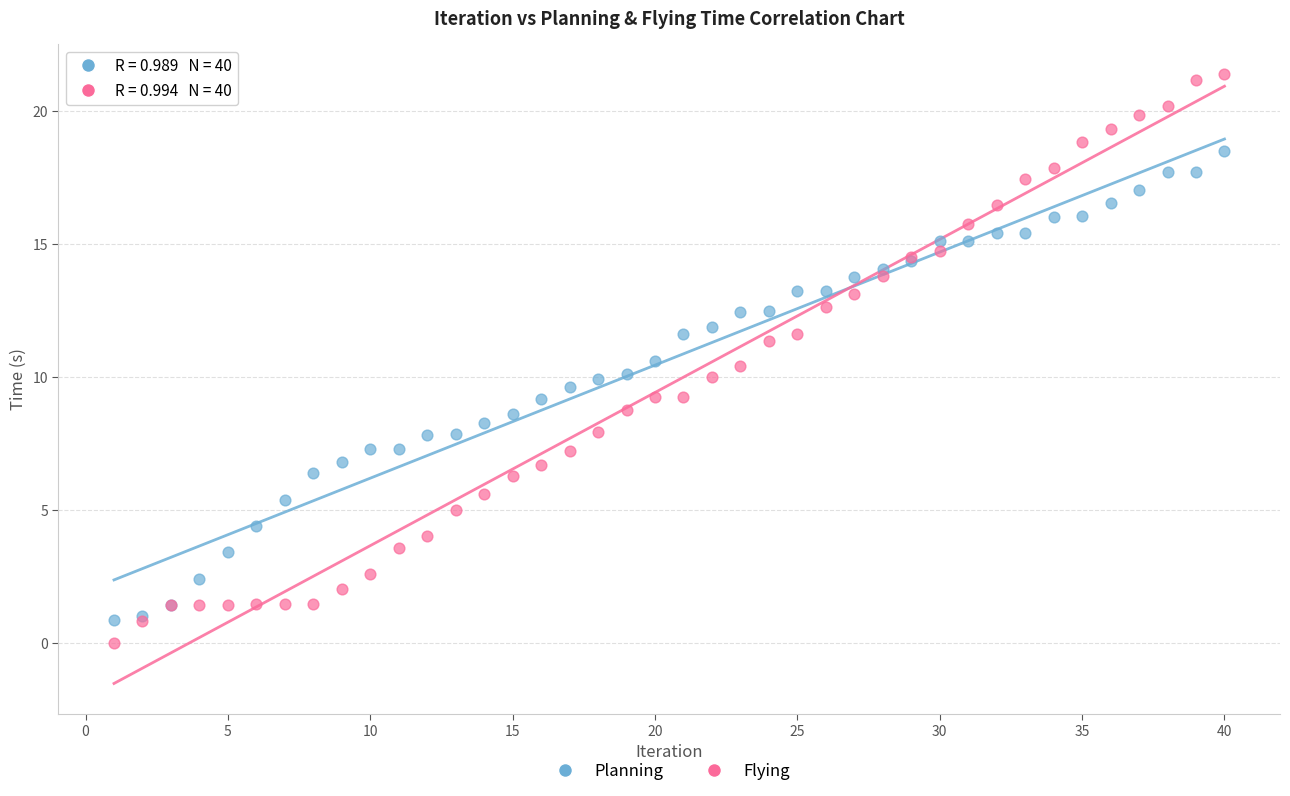

Which series contains the highest Y value?

Flying